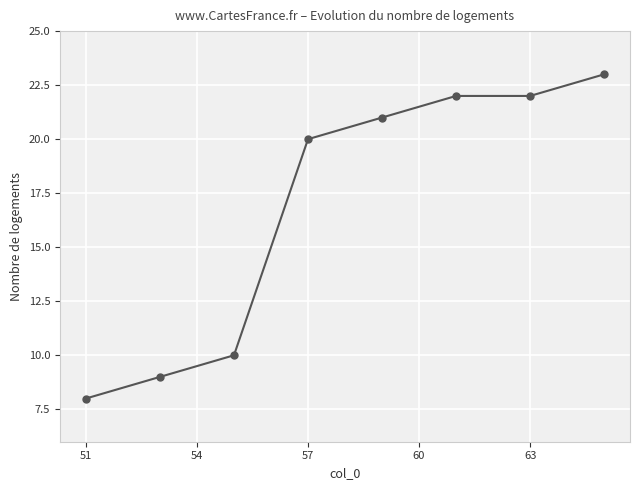

What is the maximum value shown in the chart?

23